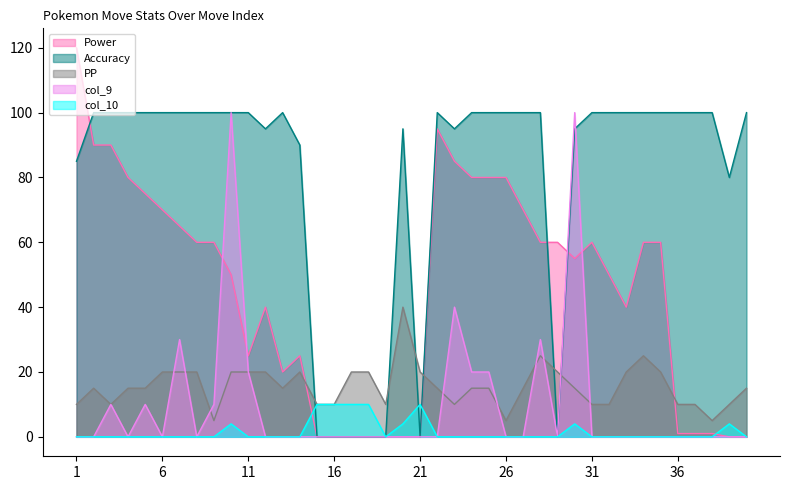

After their last crossing, which series has the higher values: PP or Accuracy?

Accuracy